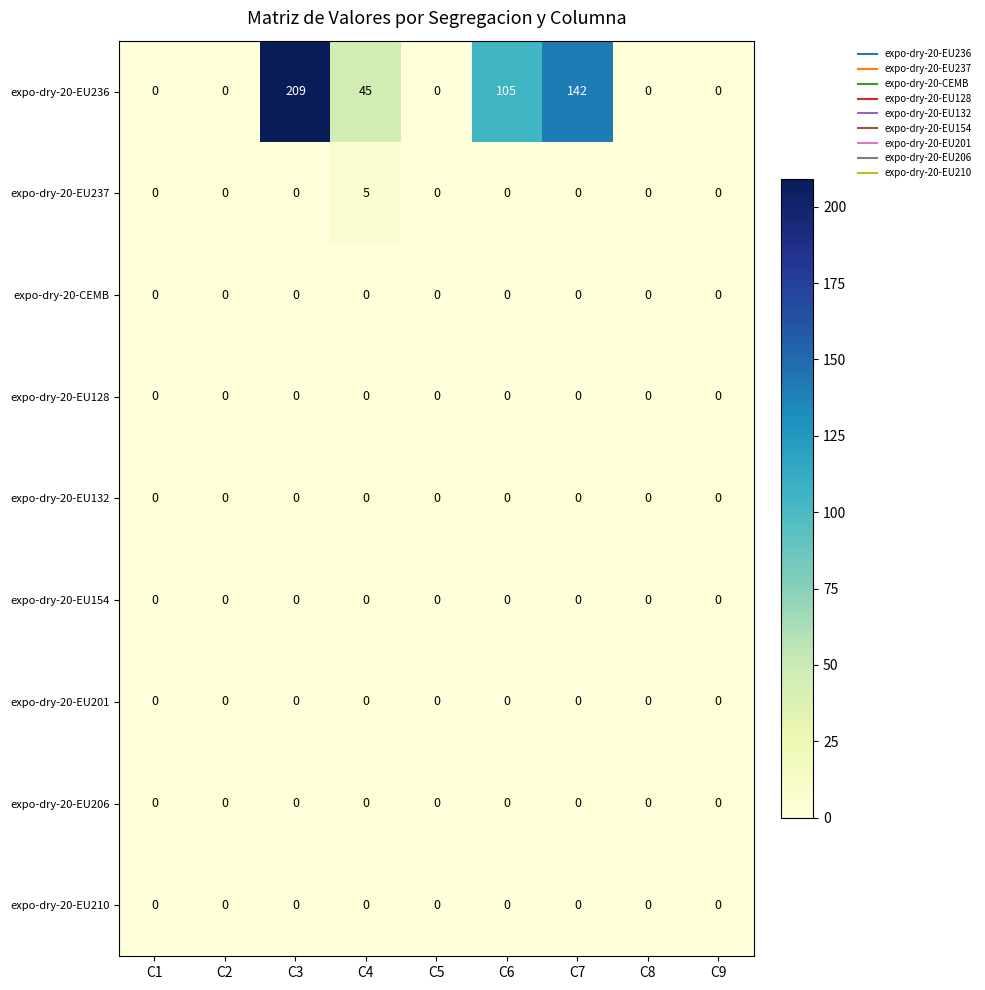

True or false: expo-dry-20-EU237 has a value of 0 at C3.

True